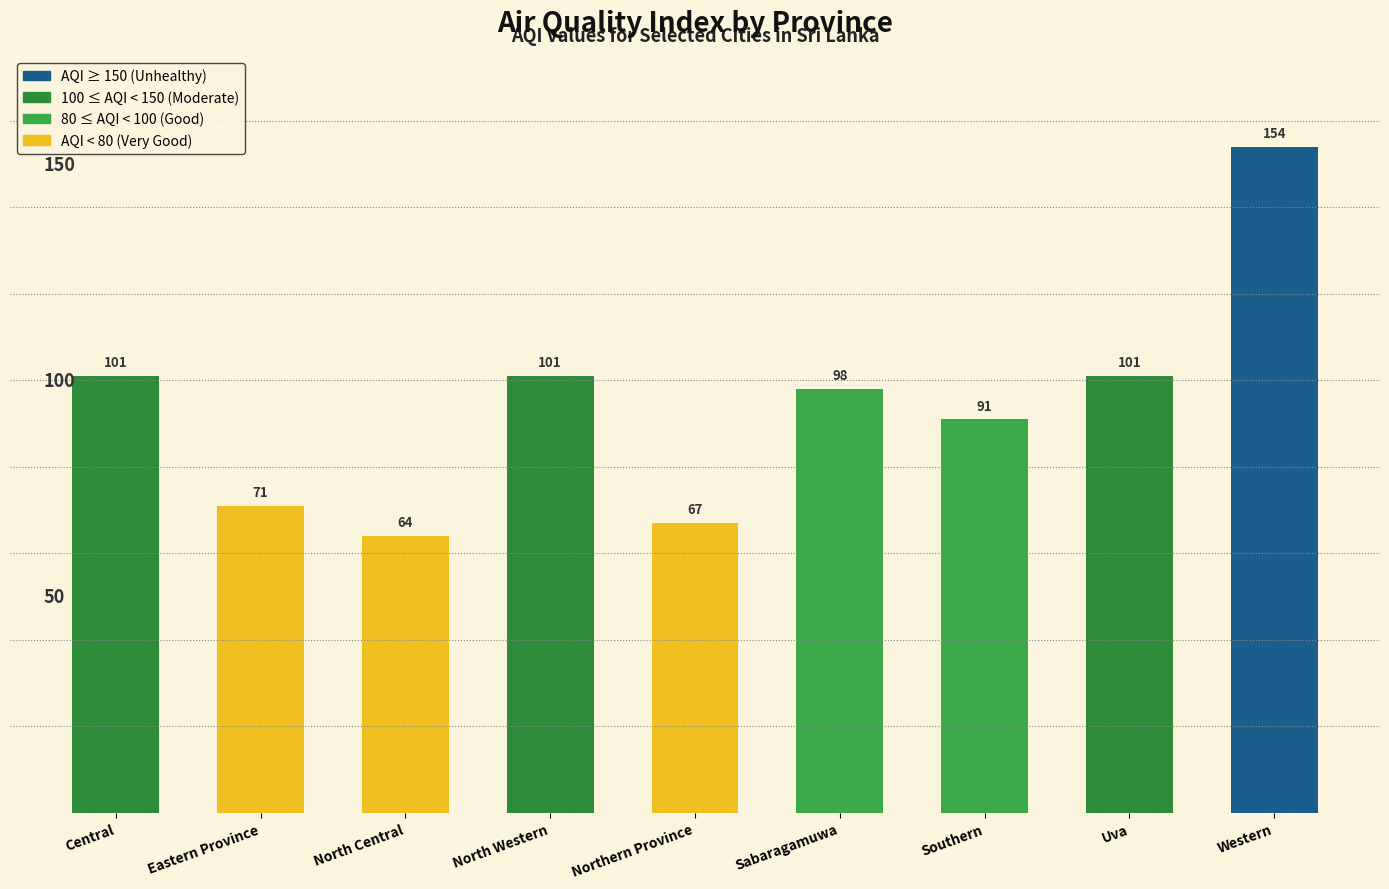

Read the value at North Western.

101